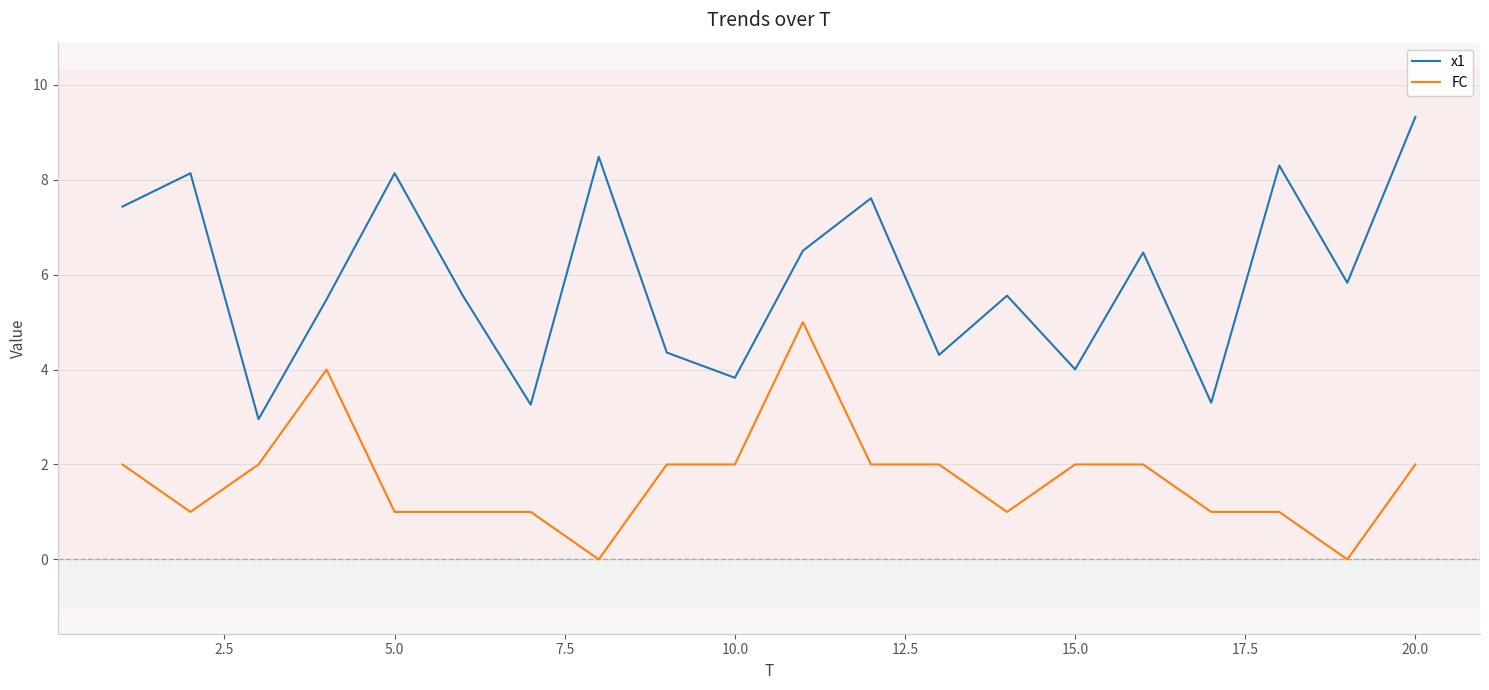

What is the sum of all FC values?

34.0